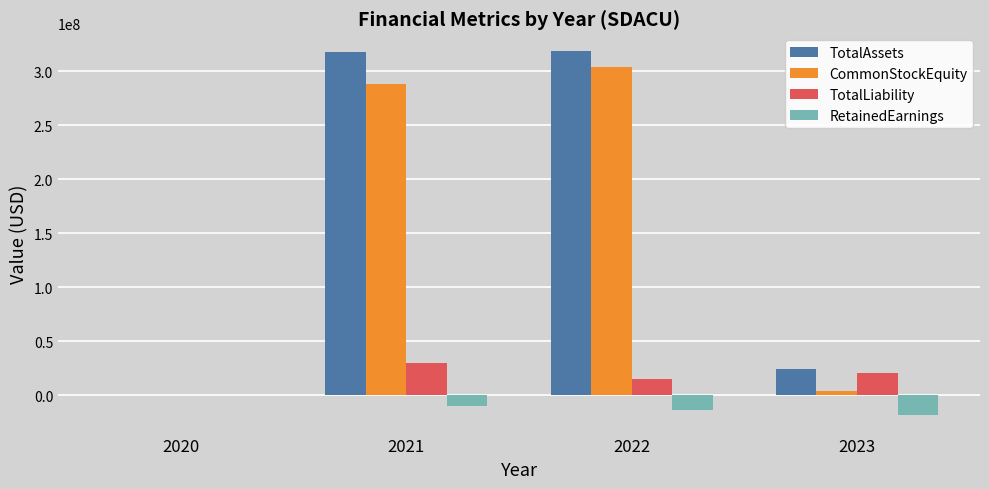

What is the spread (max minus min) of values at 2023?

42713599.0